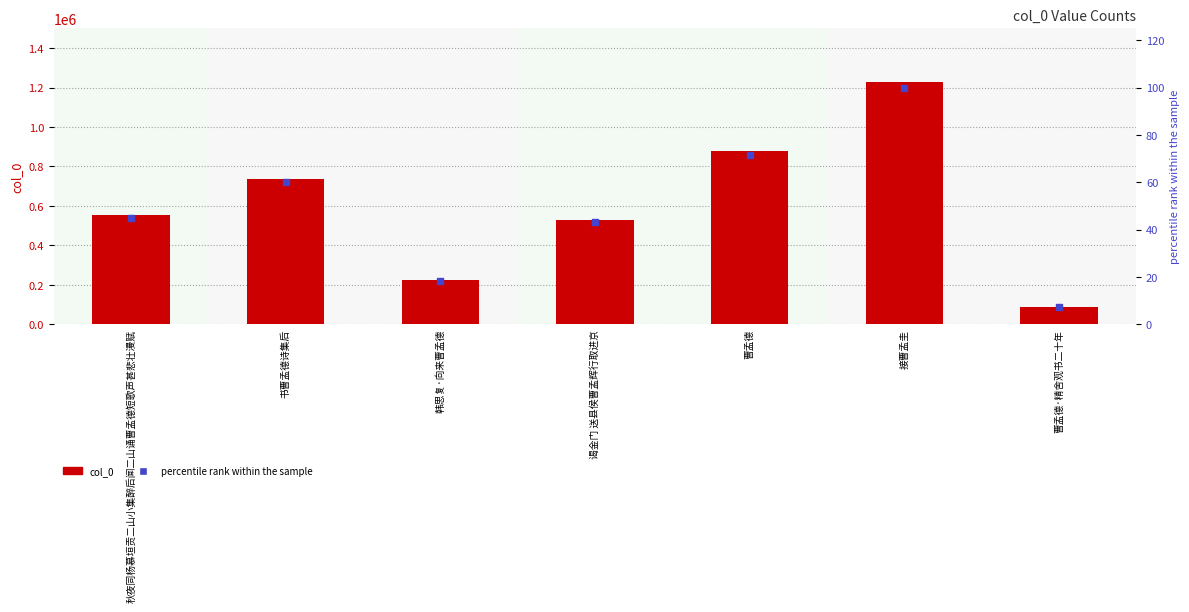

At which category is the sum across all series the highest?

接曹孟圭